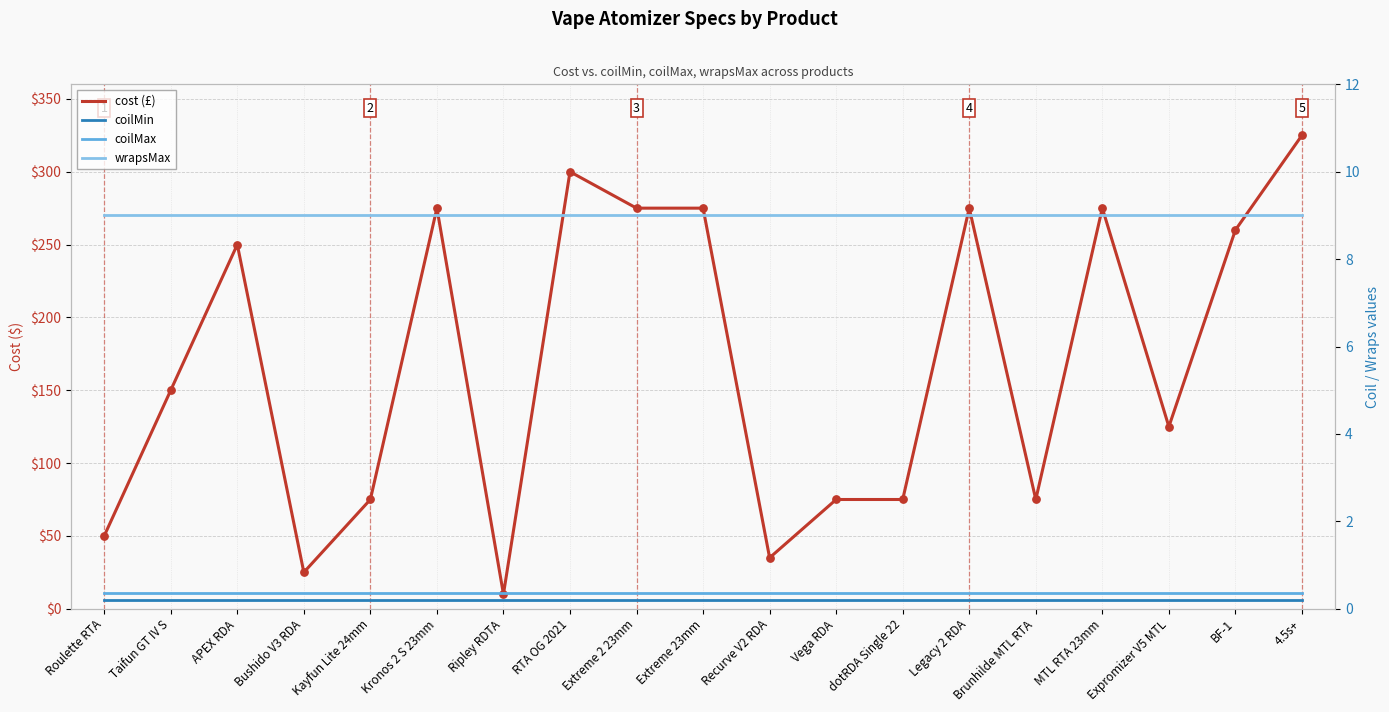

Which series has the largest total across all categories?

cost (£)